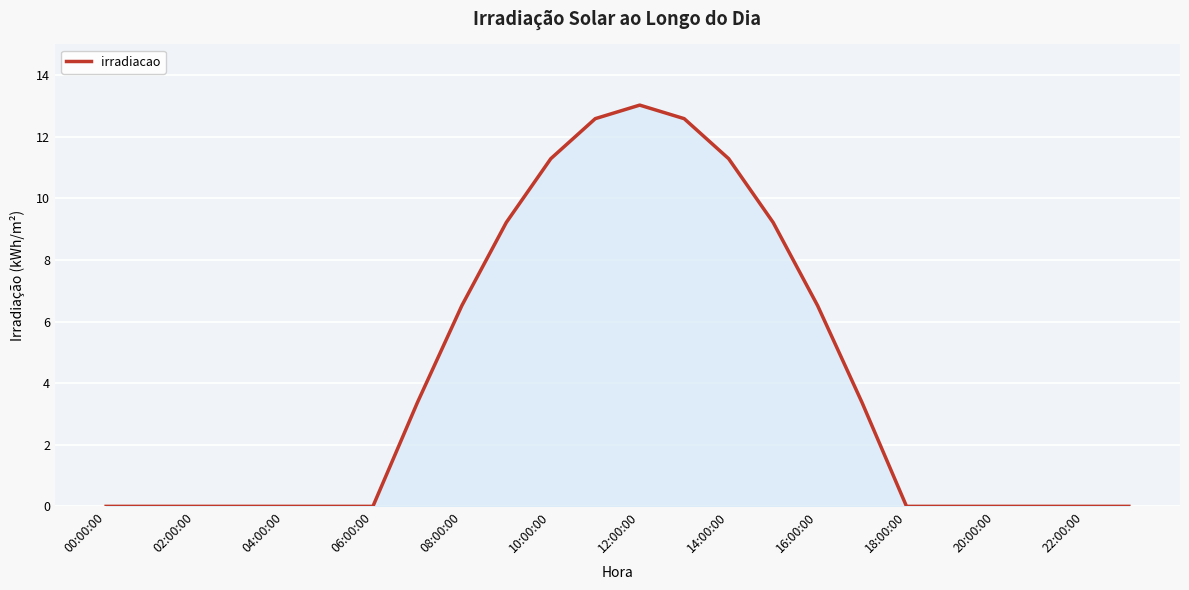

What is the difference between the maximum and minimum values?

13.0